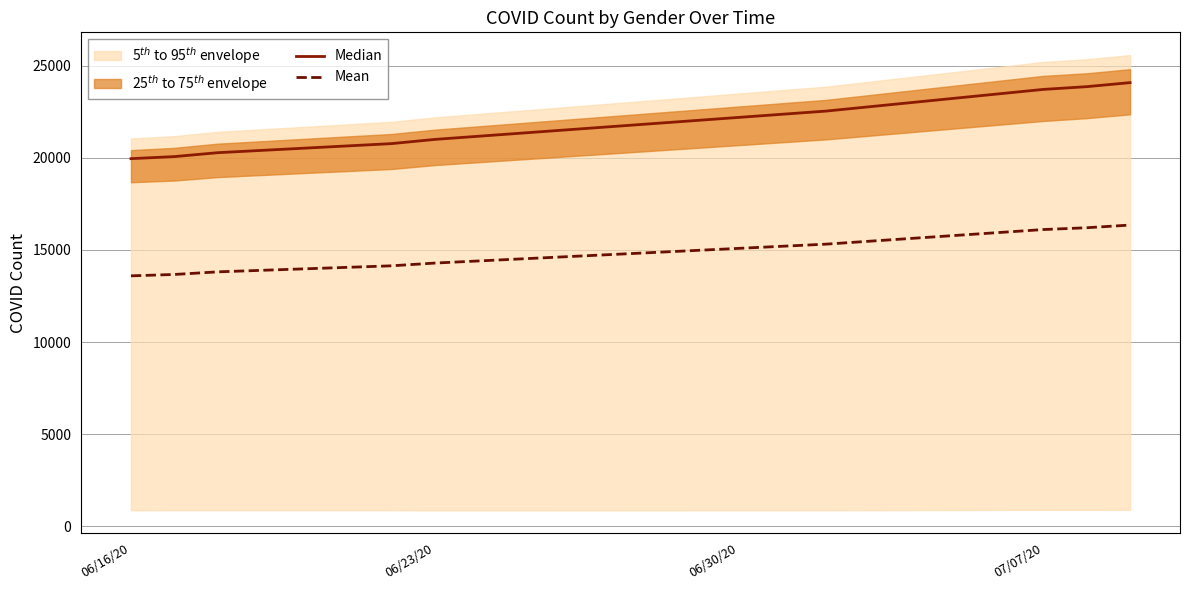

At which label does Mean first exceed 14290?

06/23/20